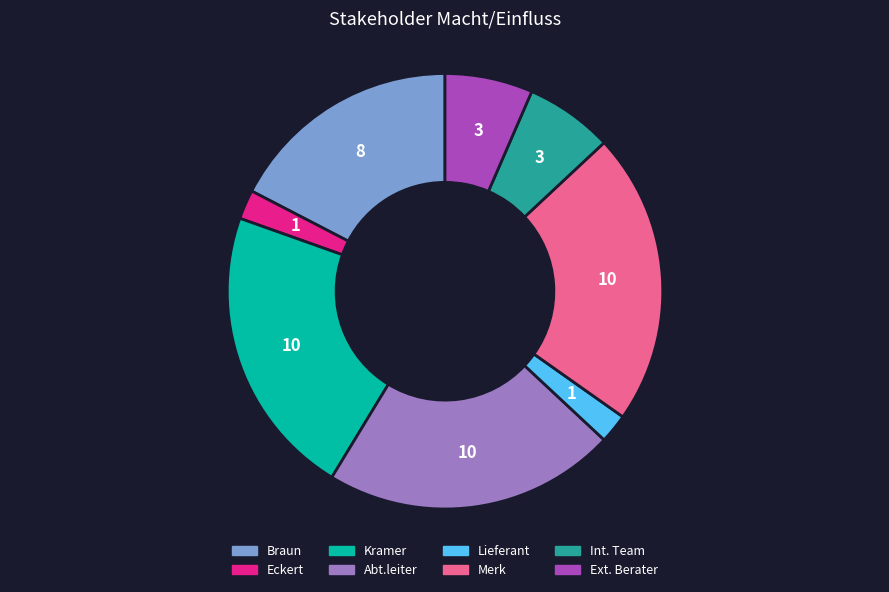

Does any single category account for the majority?

No